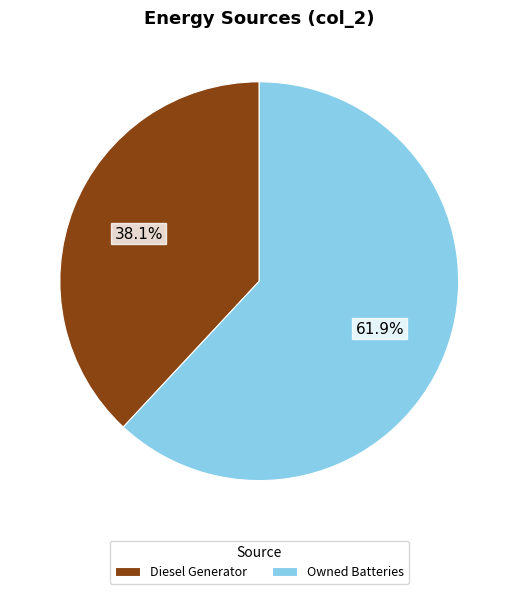

To the nearest percent, what portion does Owned Batteries represent?

62%